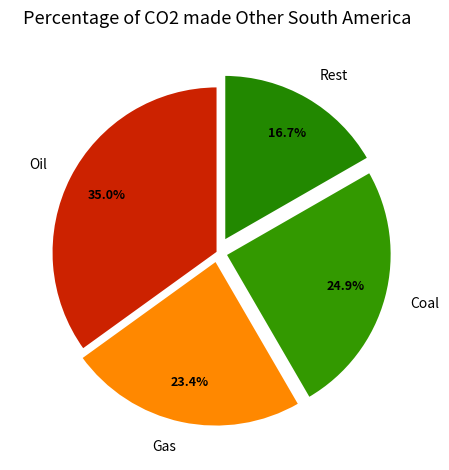

What is the ratio of the value at Gas to the value at Oil?

0.7